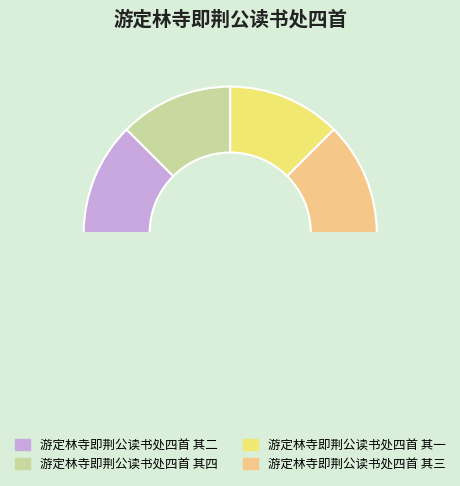

How many slices are in this pie chart?

5